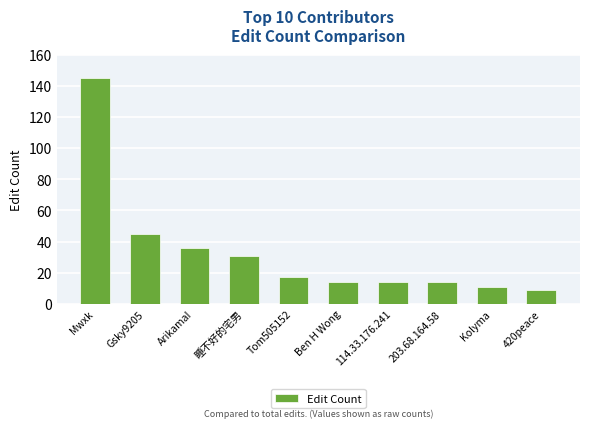

Reading left to right, extract all data points from this chart.

145	45	36	31	17	14	14	14	11	9